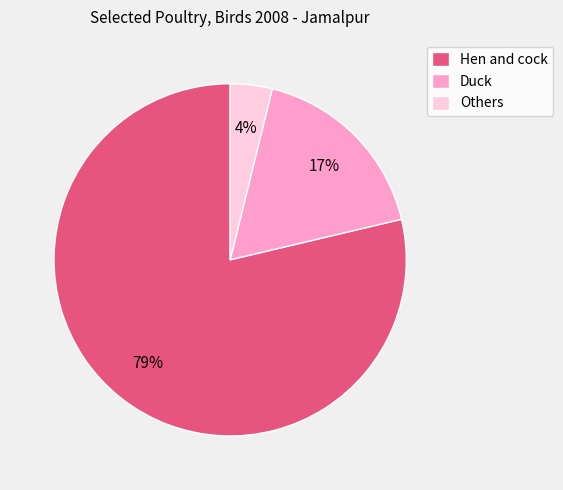

To the nearest percent, what percentage of the pie is Hen and cock?

79%